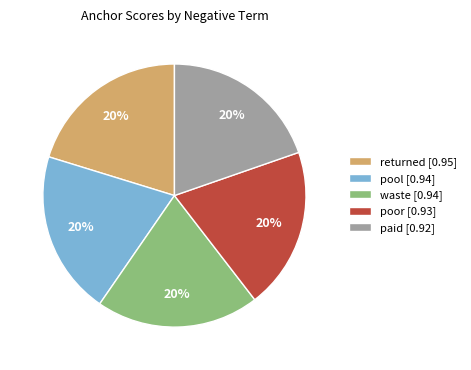

Is the sum of poor [0.93] and paid [0.92] greater than half?

No